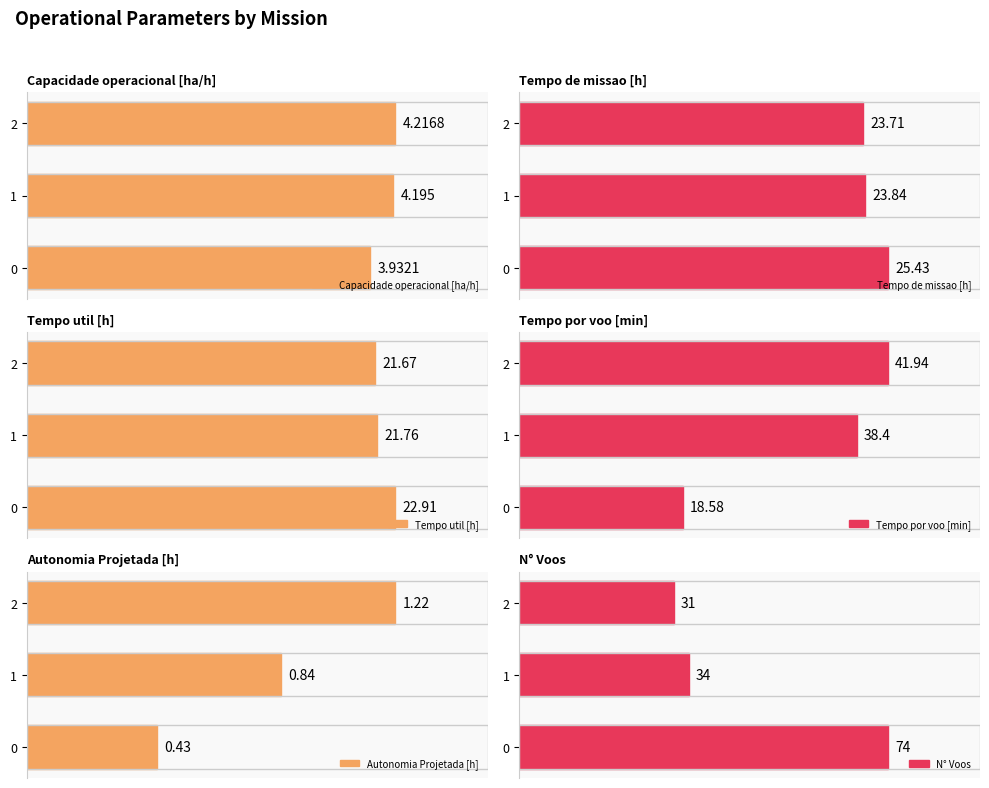

Count the number of data series in this chart.

6